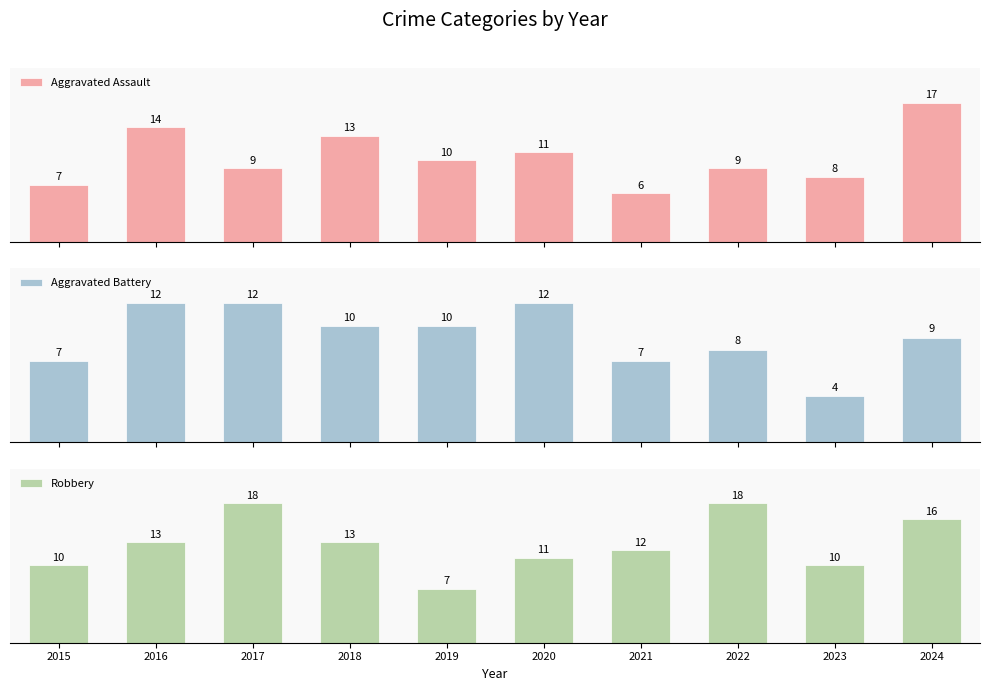

At which category is the sum across all series the highest?

2024